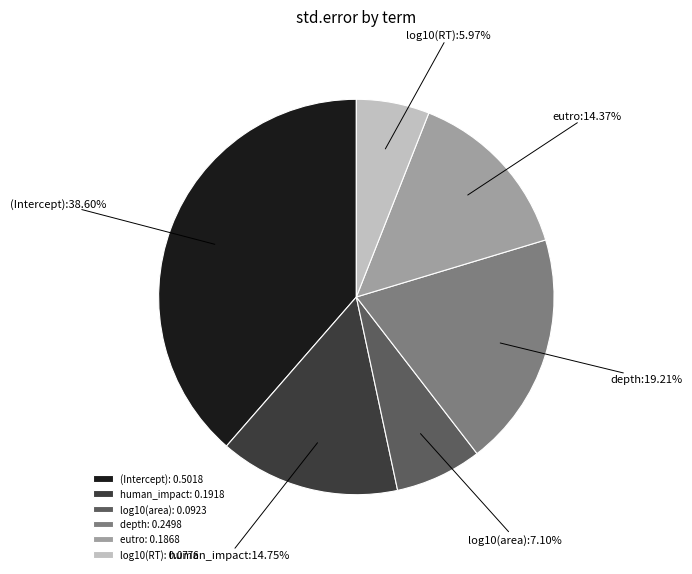

What is the largest slice in the pie chart?

(Intercept)